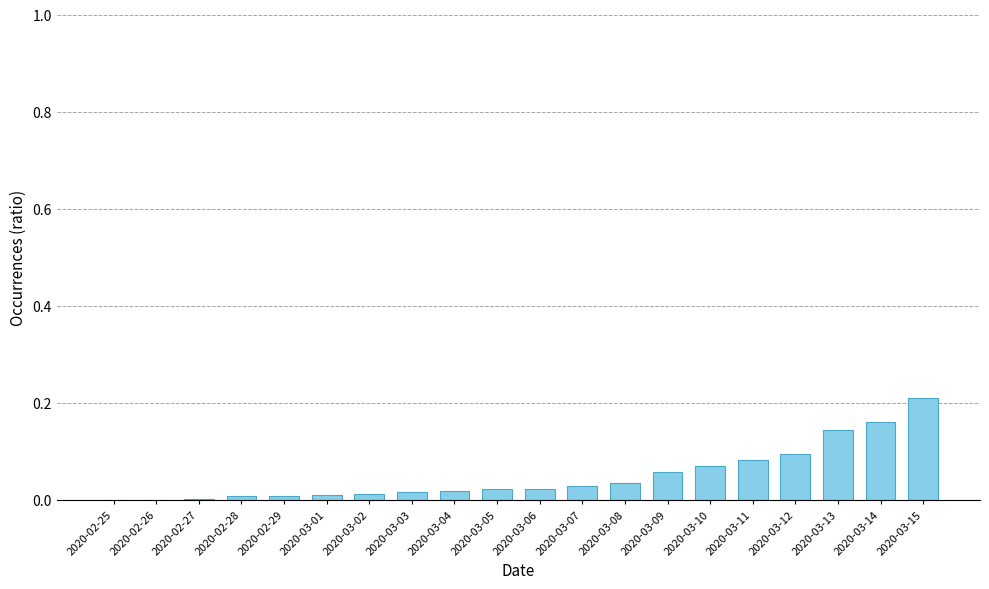

What is the sum of all values?

1.0